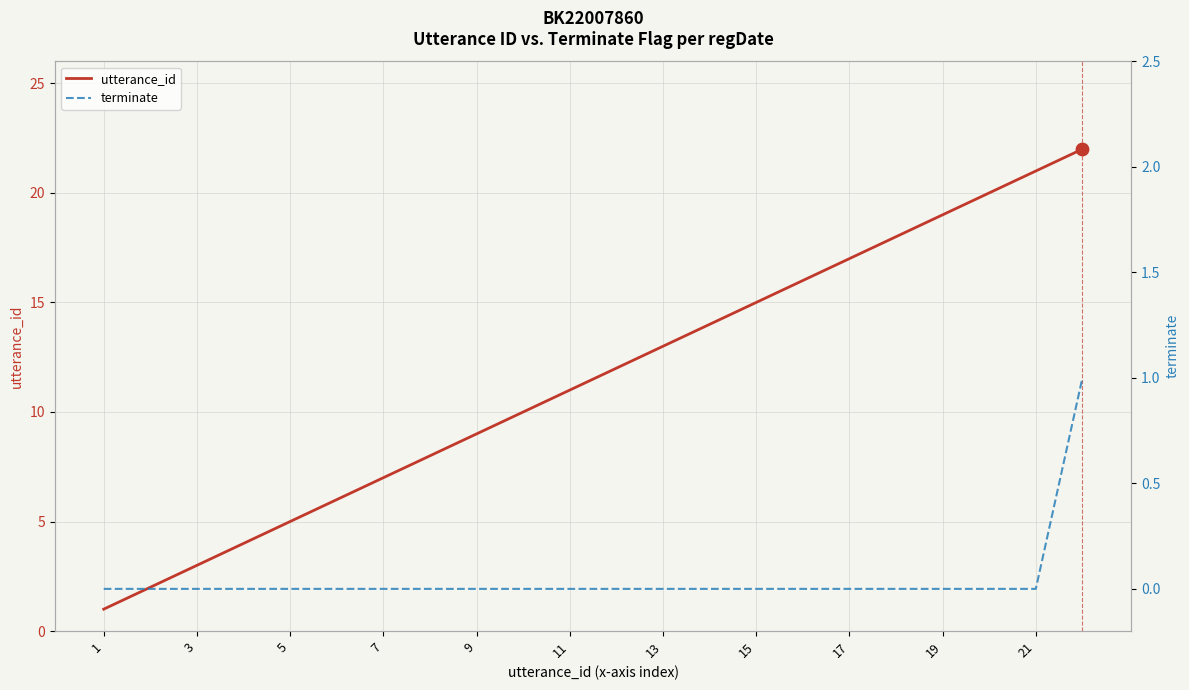

True or false: utterance_id has a value of 4 at 13.

False